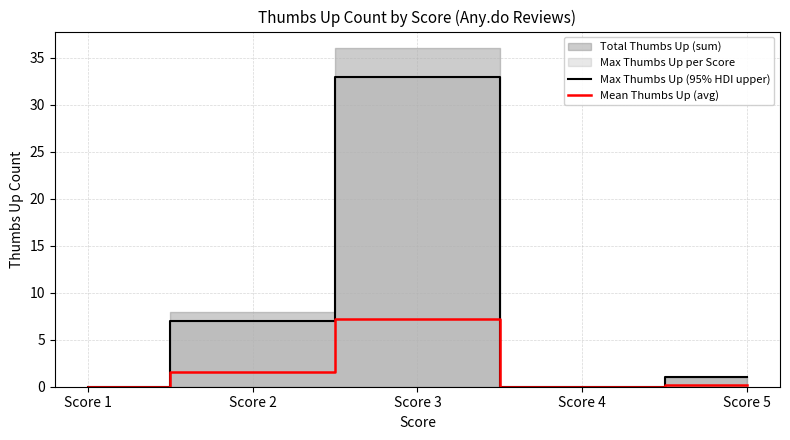

True or false: Max Thumbs Up (95% HDI upper) and Mean Thumbs Up (avg) intersect in this chart.

False